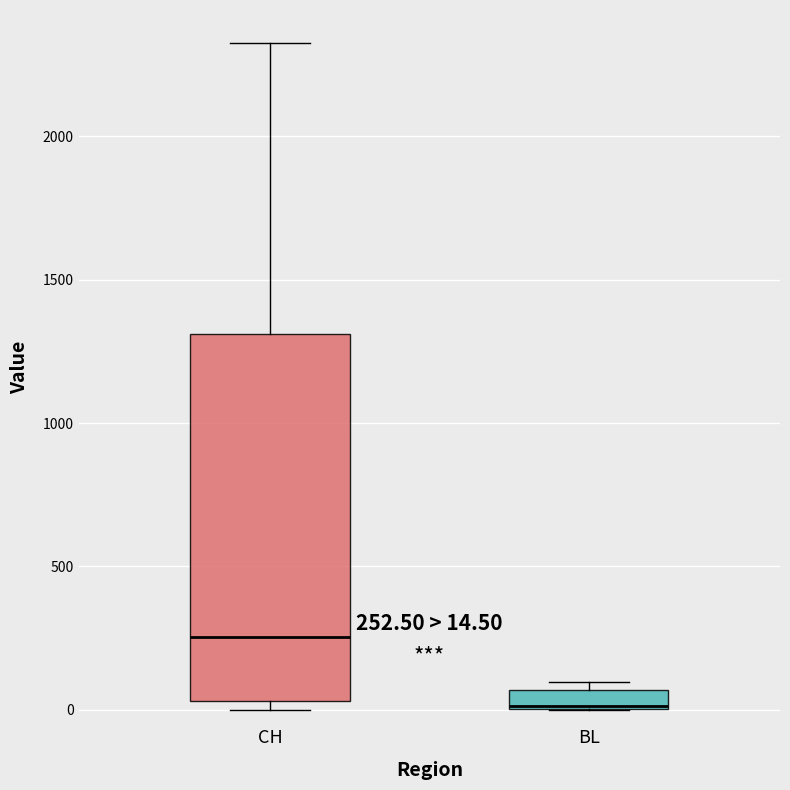

Comparing the boxes themselves (not the whiskers), which one is the tallest?

CH